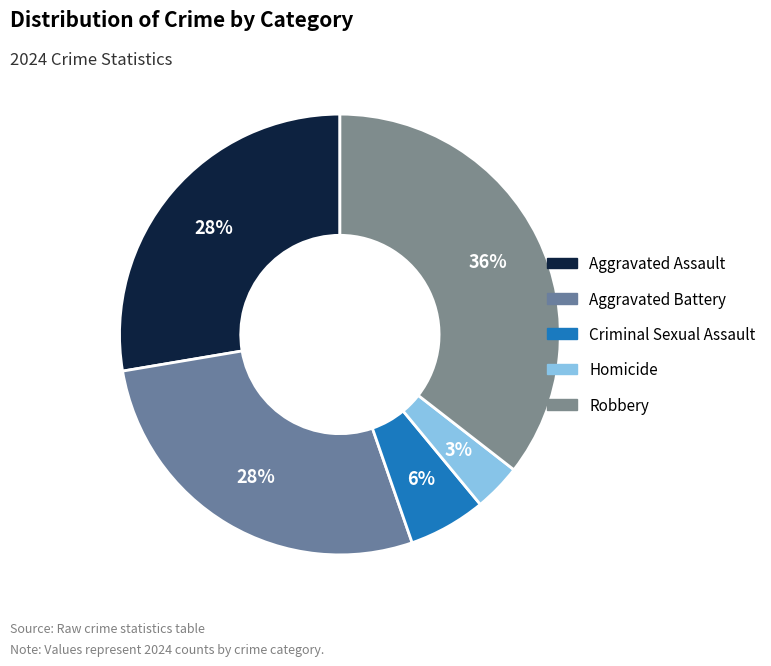

What is the total percentage of Aggravated Assault and Robbery?

63.2%